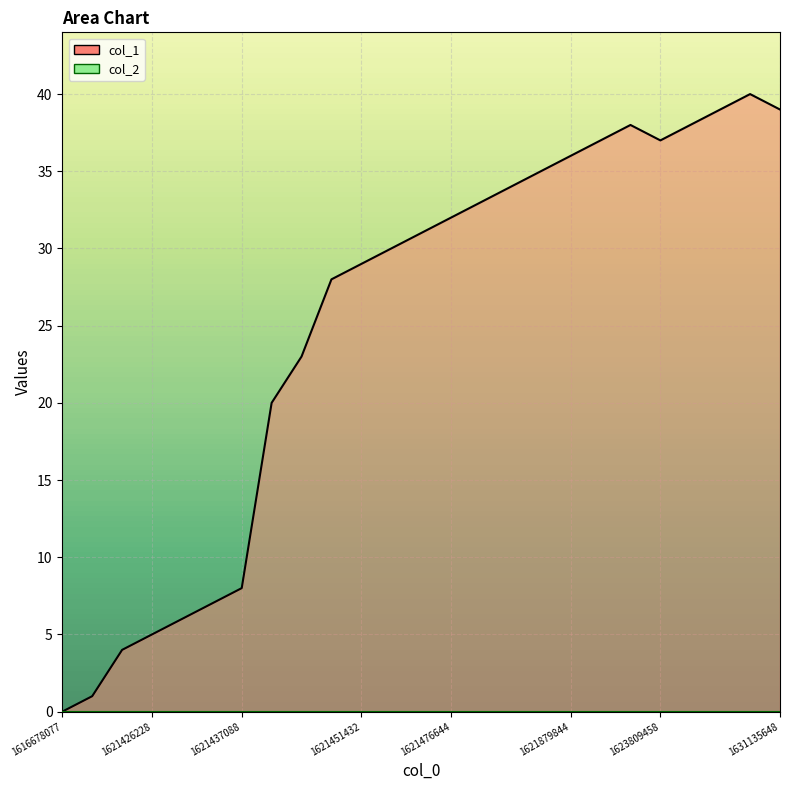

At which category does the chart reach its peak across all series?

1629126948